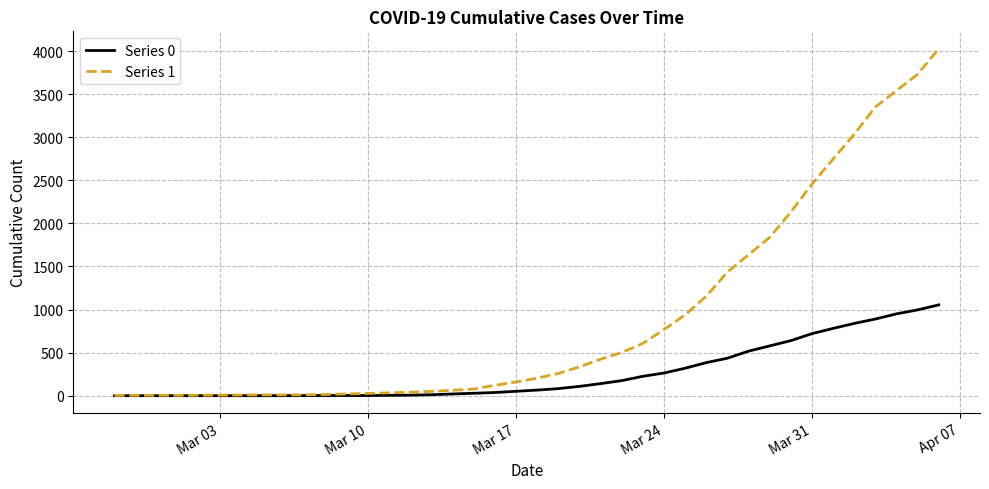

List the series in order of their overall mean, lowest first.

Series 0, Series 1